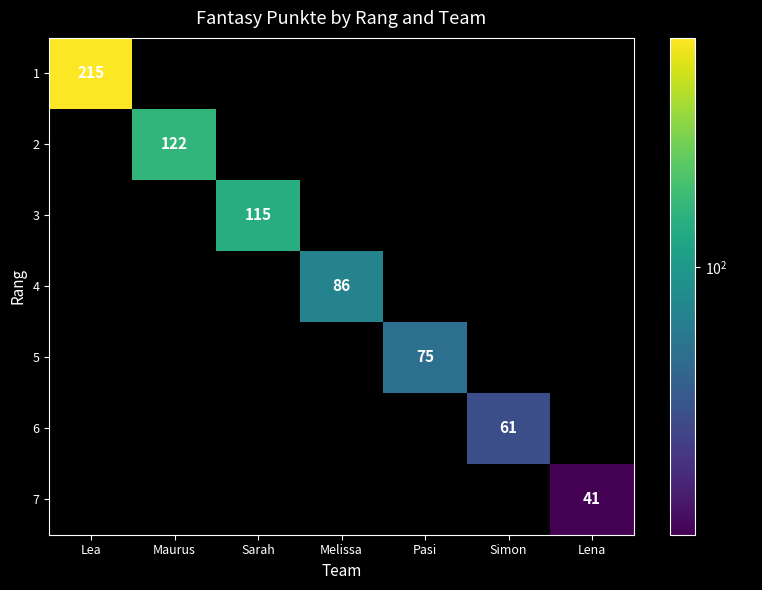

The 6 series shows 104 at Simon. True or false?

False